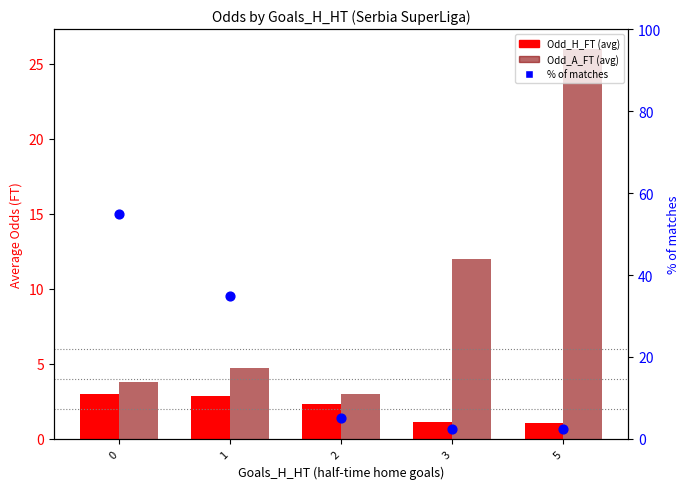

What is the total value across all series at 3?

15.7